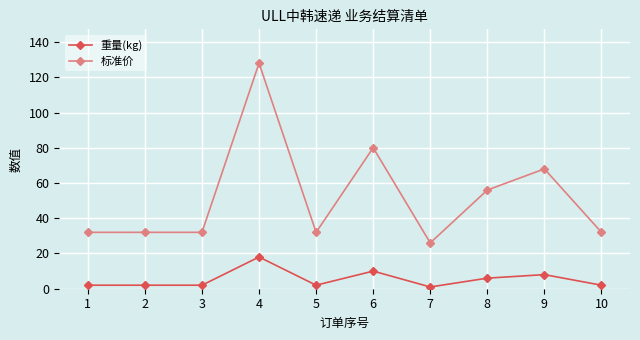

List the series in order of their overall mean, highest first.

标准价, 重量(kg)